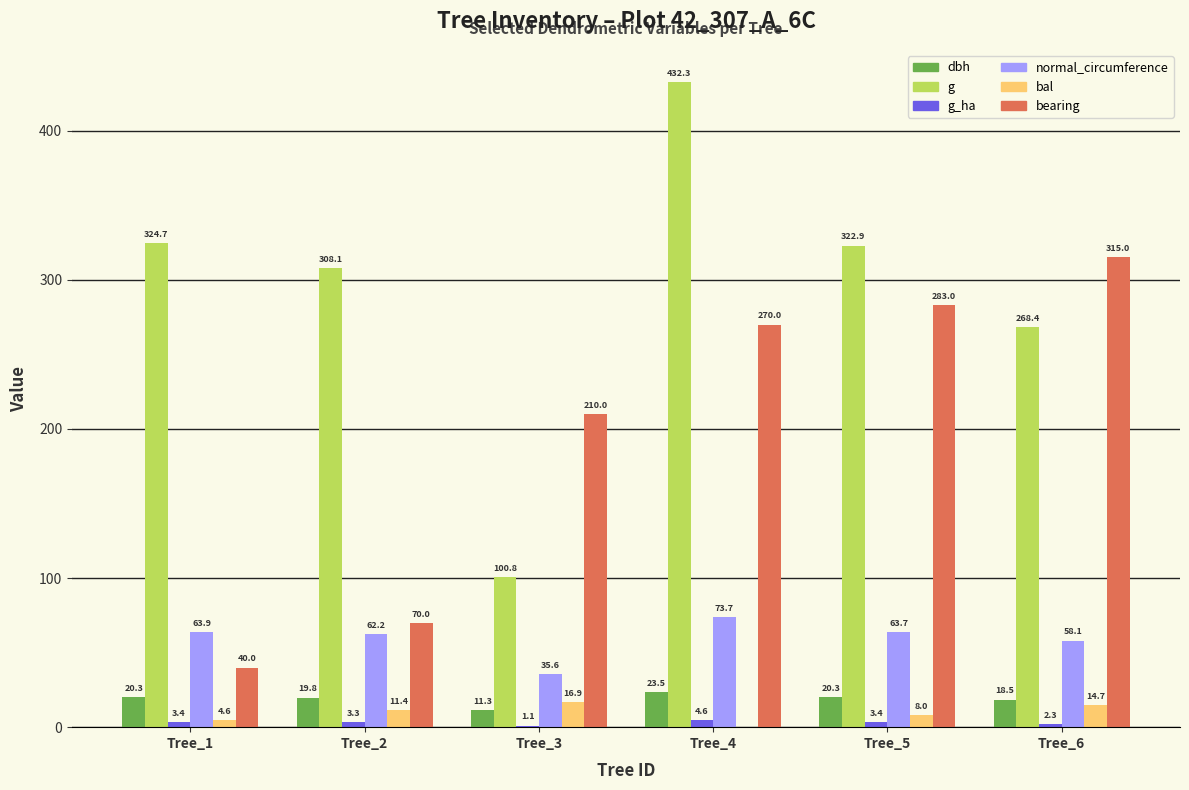

What is the greatest value displayed?

432.3